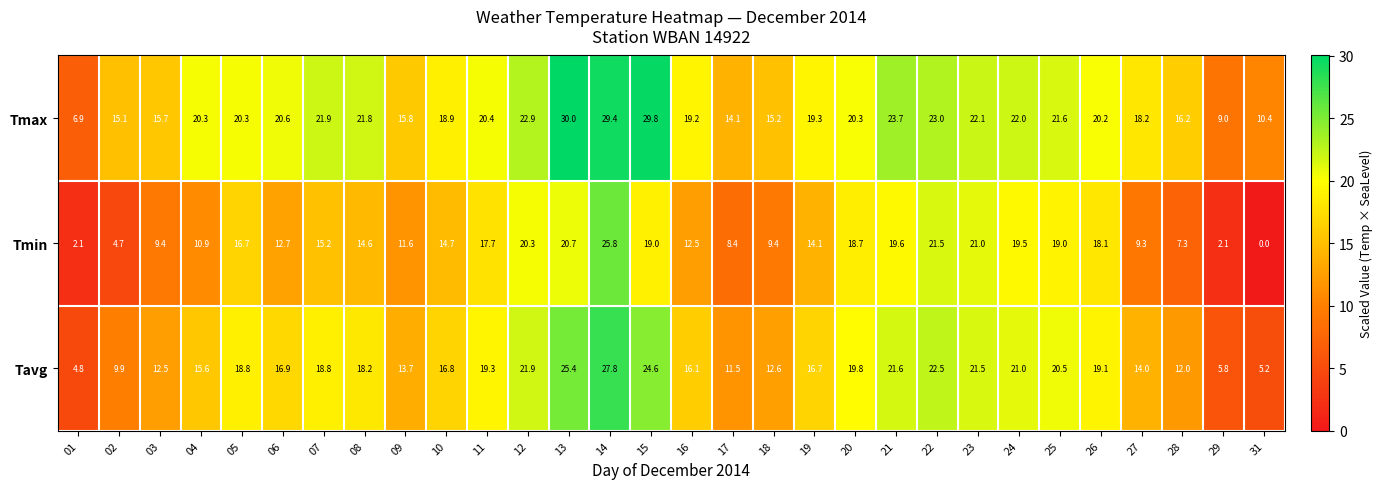

What is the highest value of the Tmin series?

25.8